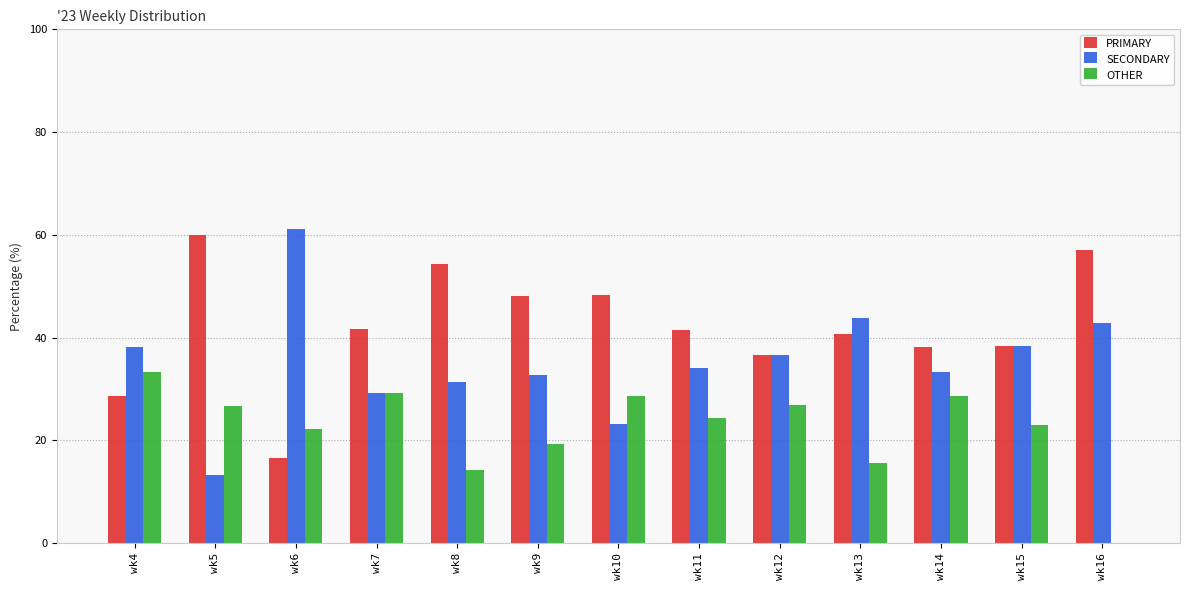

What is the difference between the PRIMARY values at wk6 and wk8?

37.6